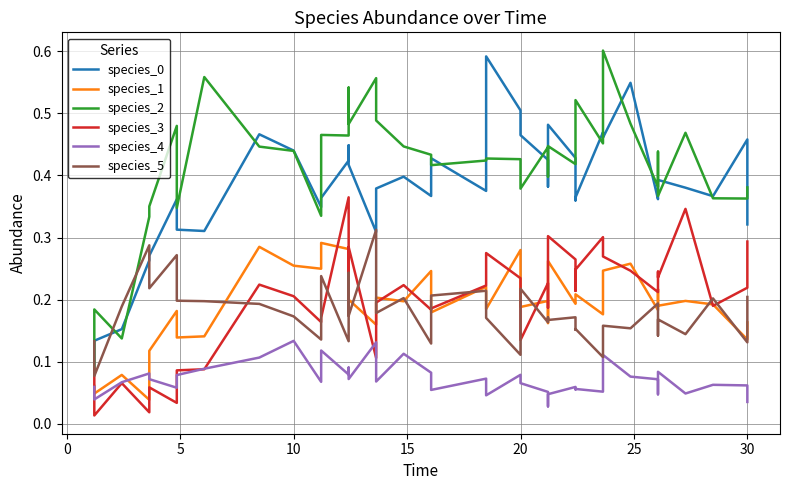

How many data points does each series have?

40